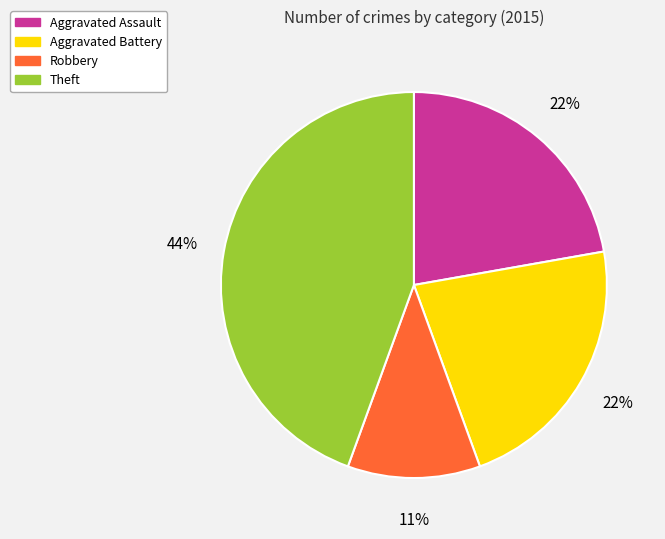

Is there a majority slice in this chart?

No